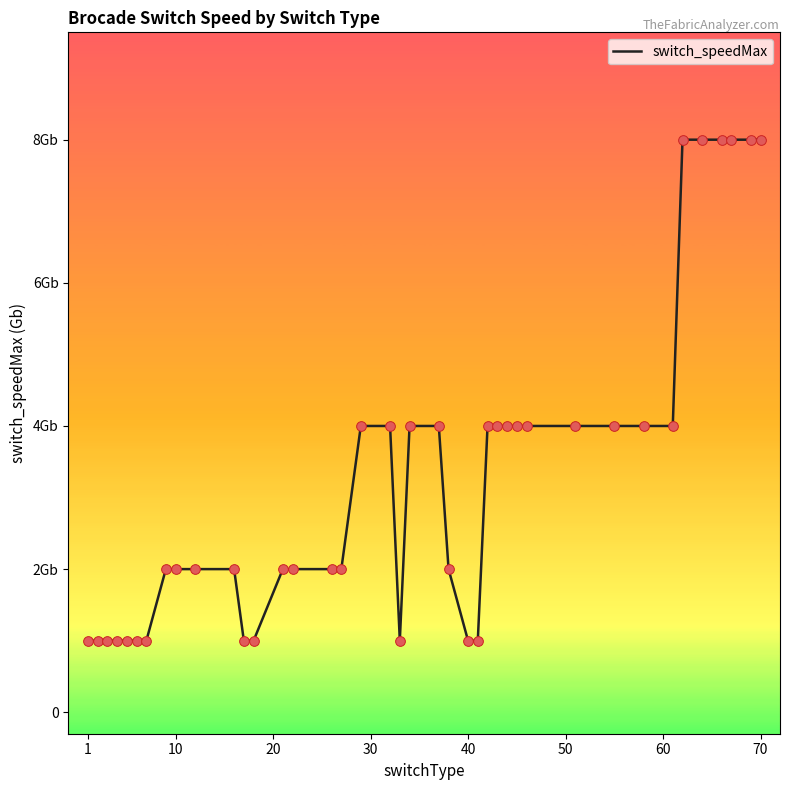

Does the chart have visible grid lines?

No